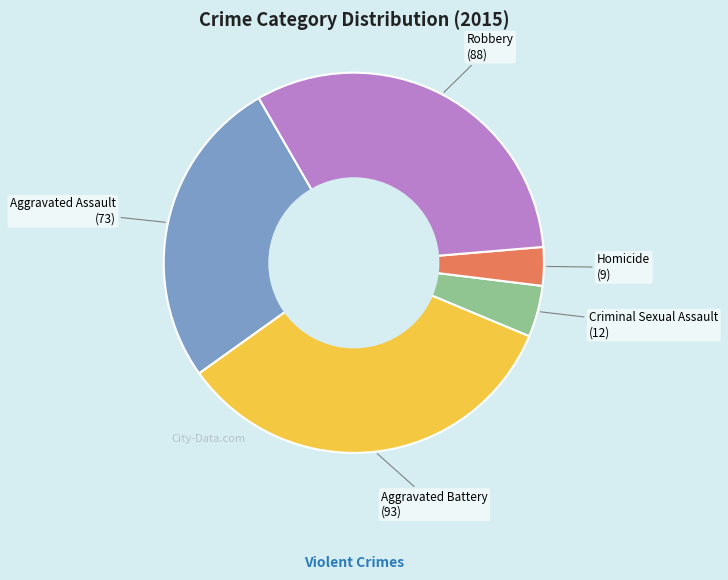

Does any single category account for the majority?

No